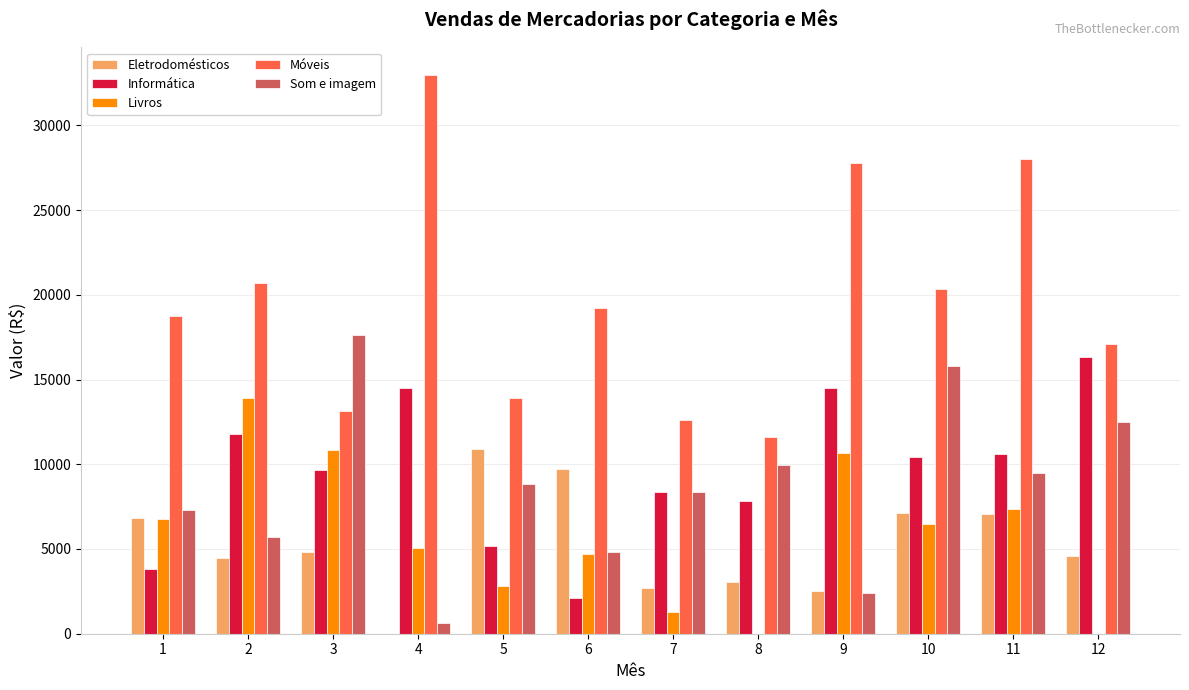

What is the sum of the Eletrodomésticos values at 11 and 12?

11605